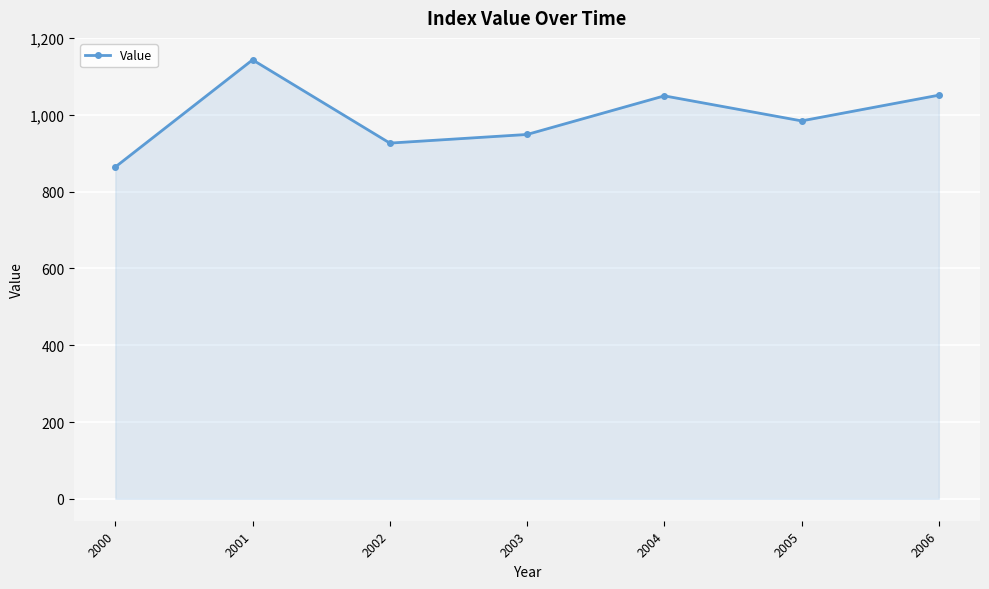

Between 2006 and 2005, which is larger?

2006